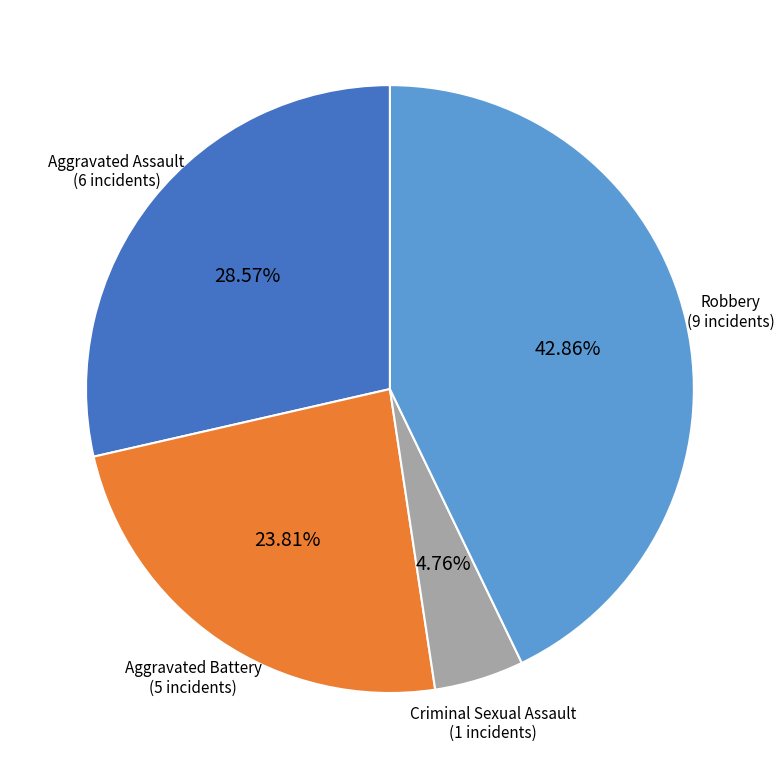

How many segments does this pie chart have?

4